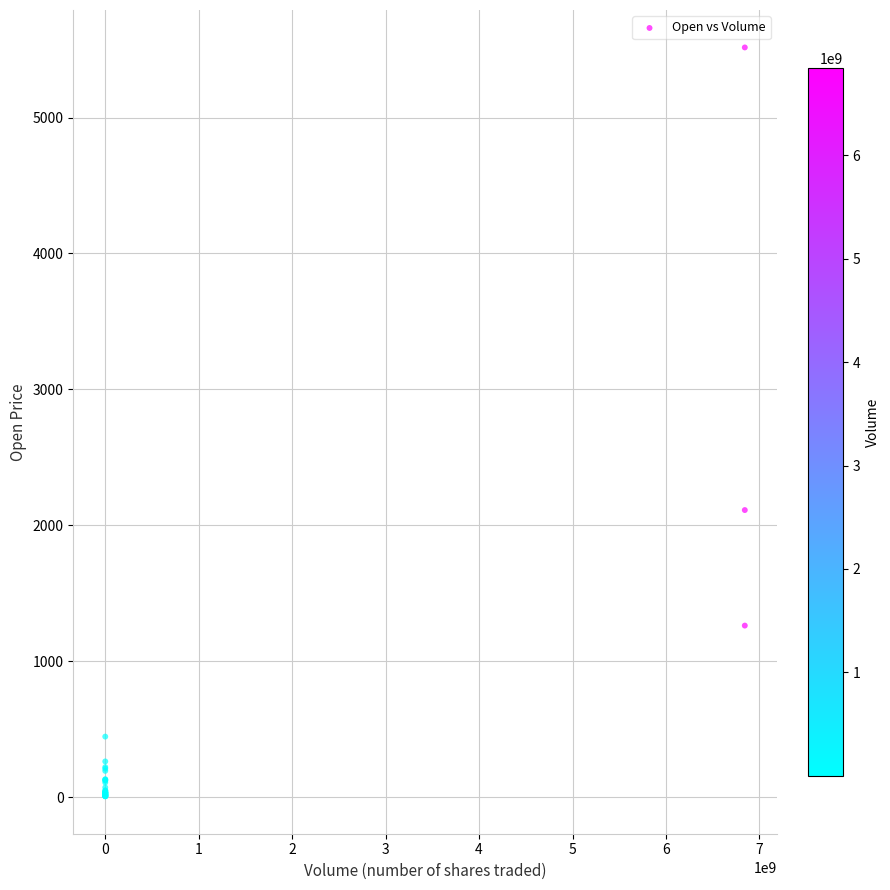

What Y value in the scatter plot is closest to 2760?

2111.9